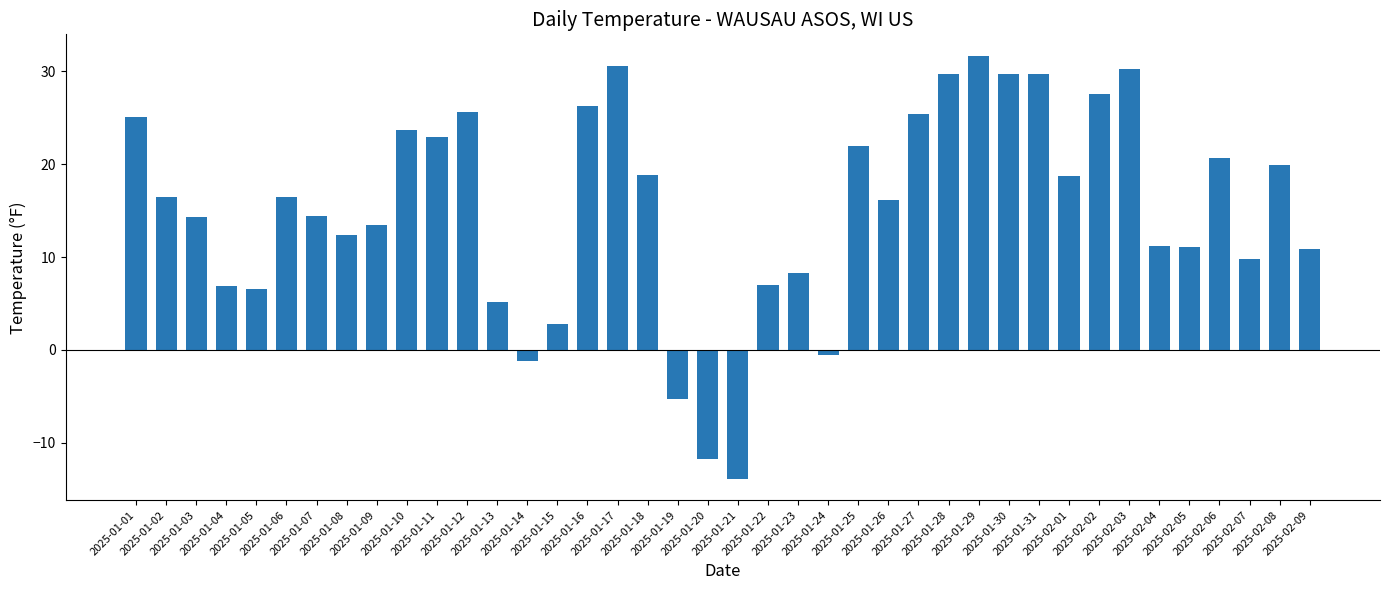

The chart shows a value of 16.5 at 2025-02-09. True or false?

False